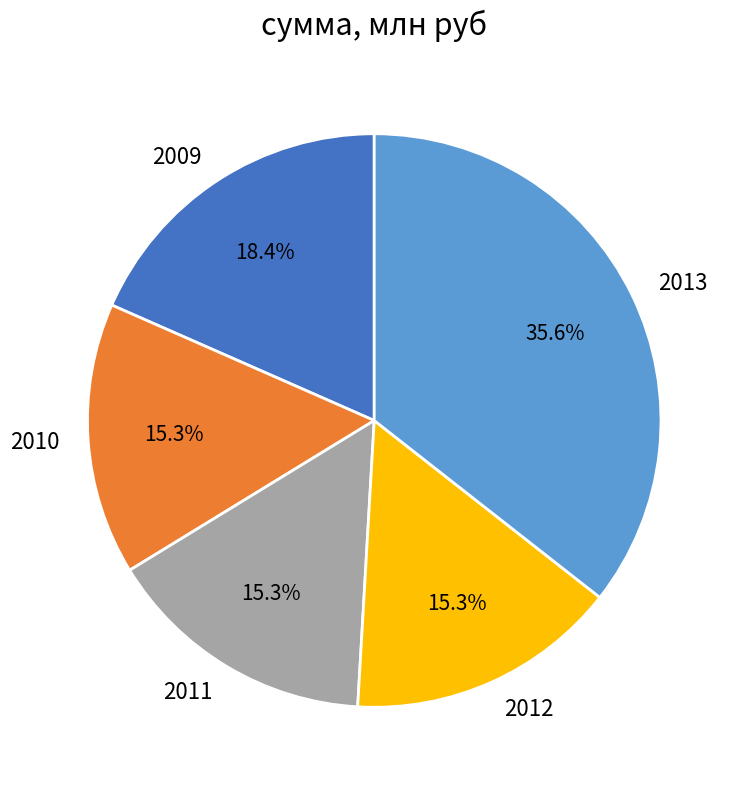

How many slices are in this pie chart?

5